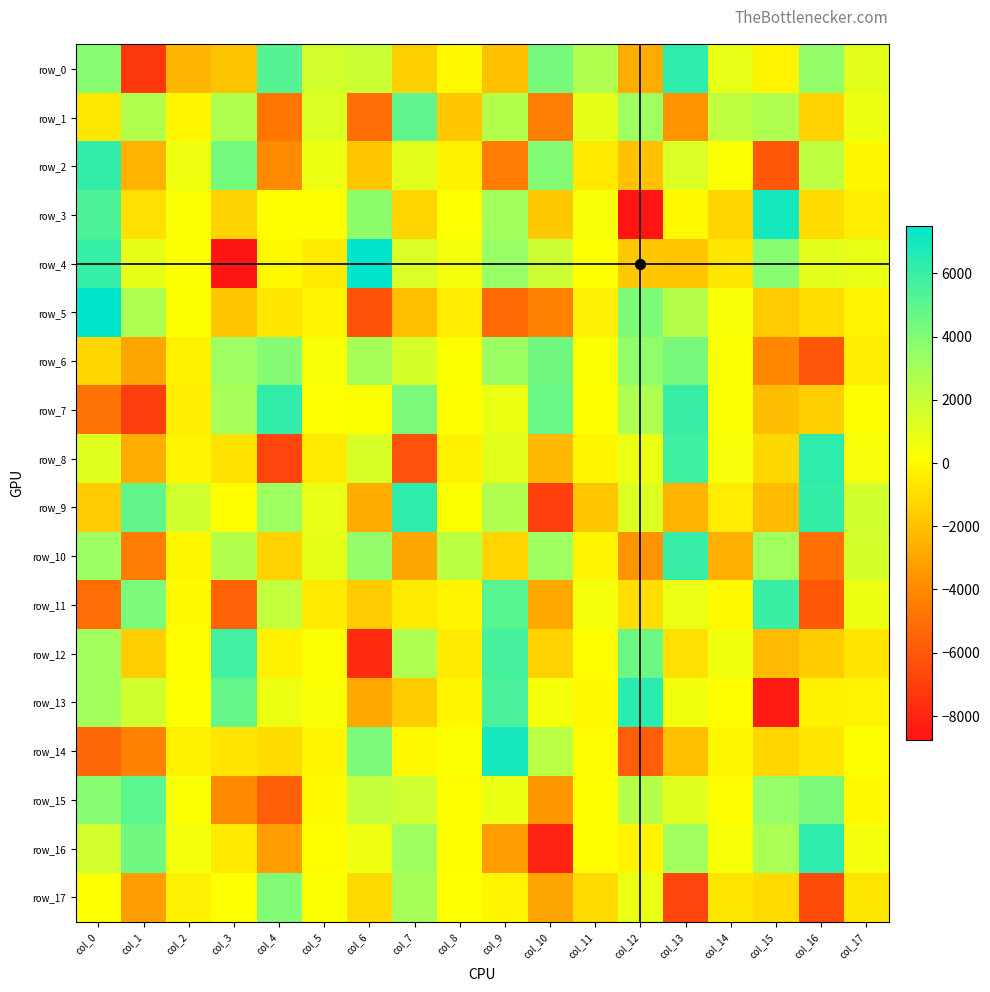

Rank the categories by row_0 value from lowest to highest.

col_1, col_12, col_2, col_9, col_3, col_7, col_15, col_8, col_14, col_17, col_5, col_6, col_11, col_16, col_0, col_10, col_4, col_13